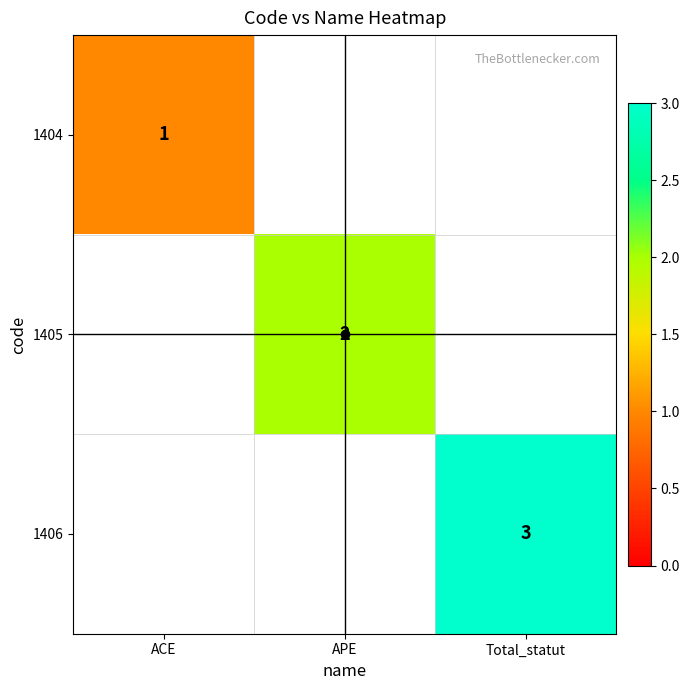

Count the number of categories in the chart.

3